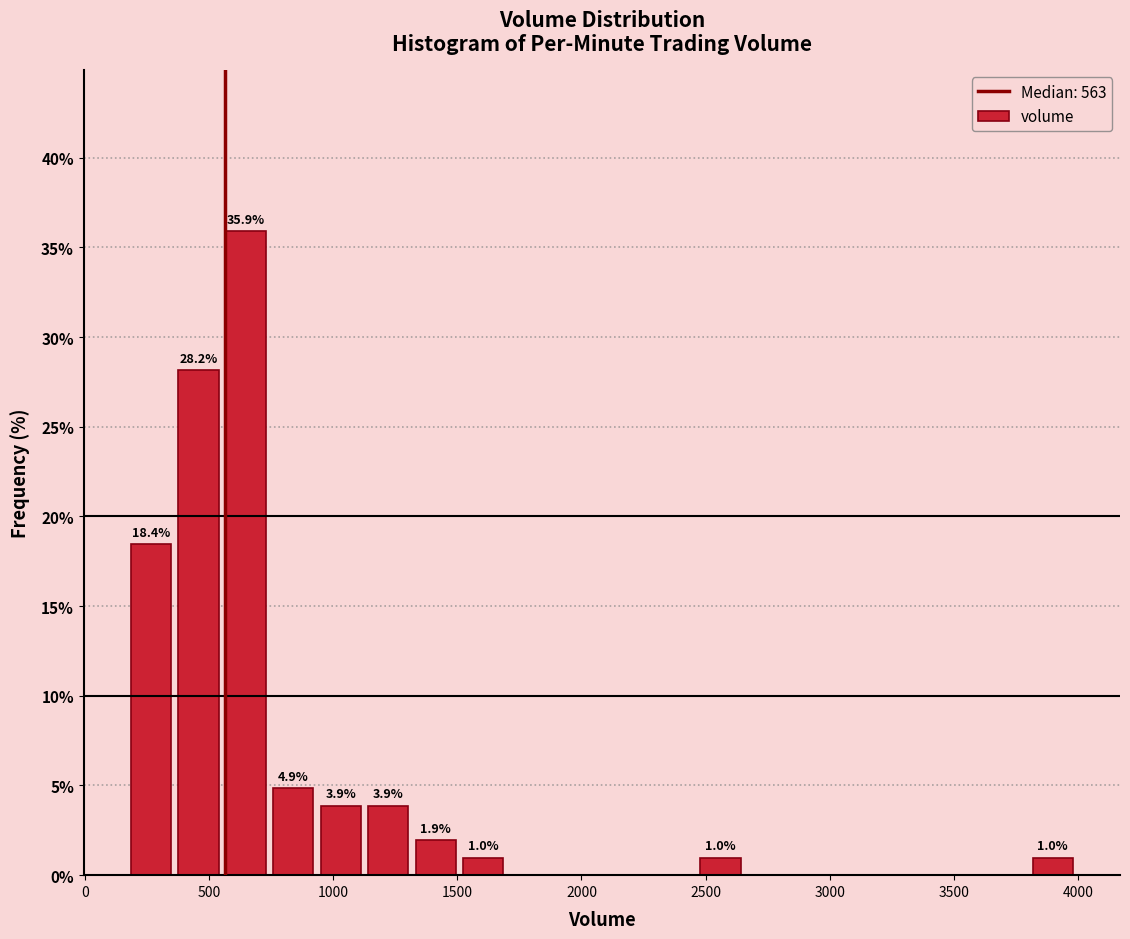

Around what value on the x-axis is the tallest bar? Give the approximate position of its centre, as read against the axis.

650